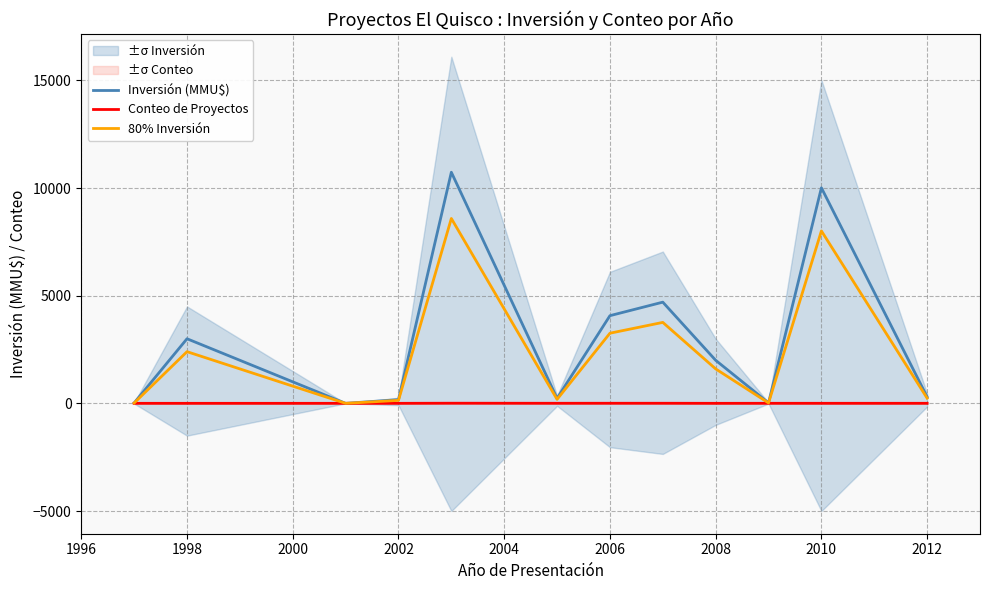

How many categories are shown in the chart?

12